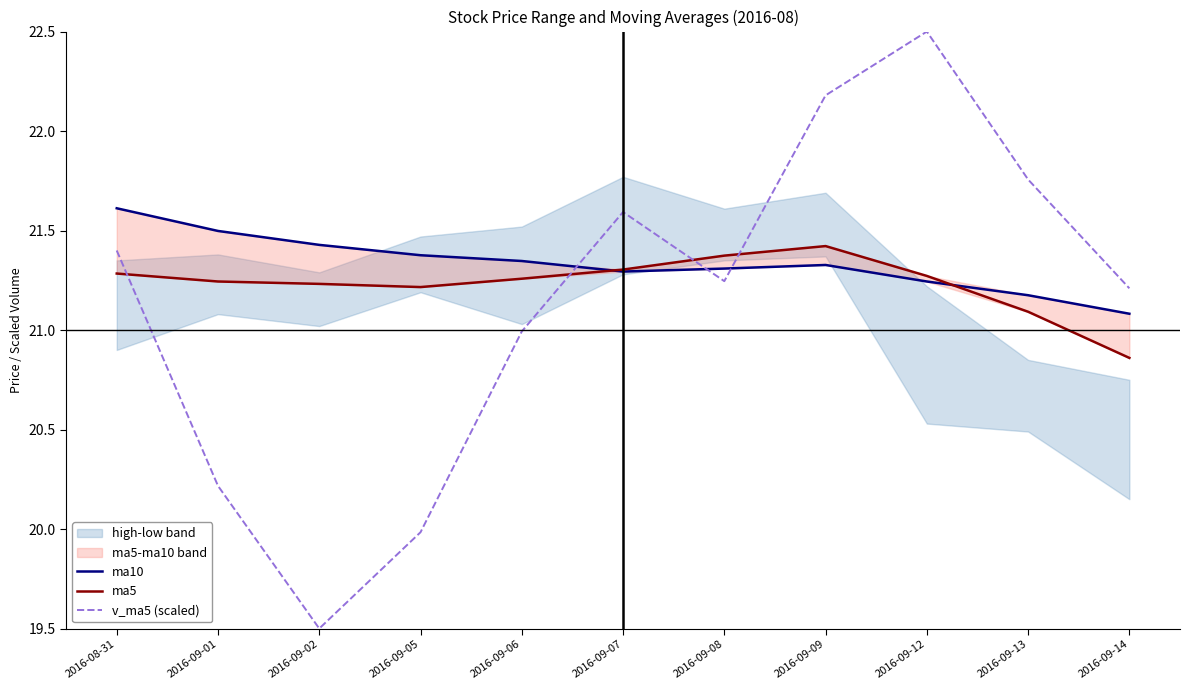

Where is the first local minimum for v_ma5 (scaled)?

2016-09-02